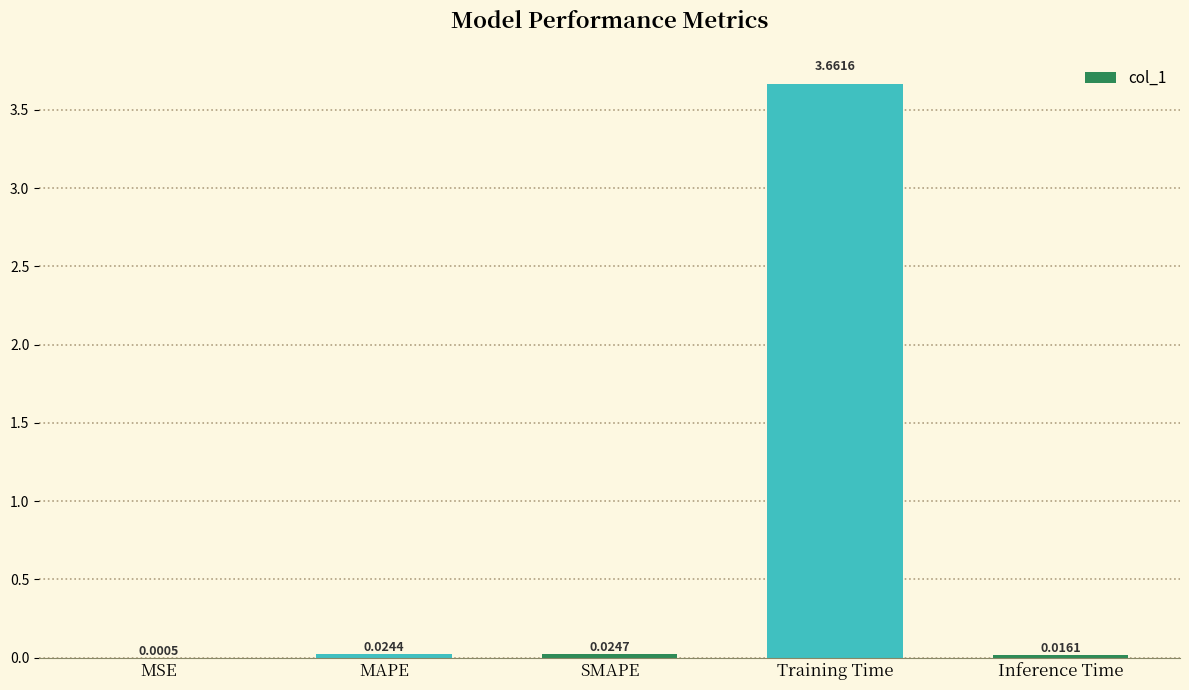

At which label is the value closest to 1?

SMAPE